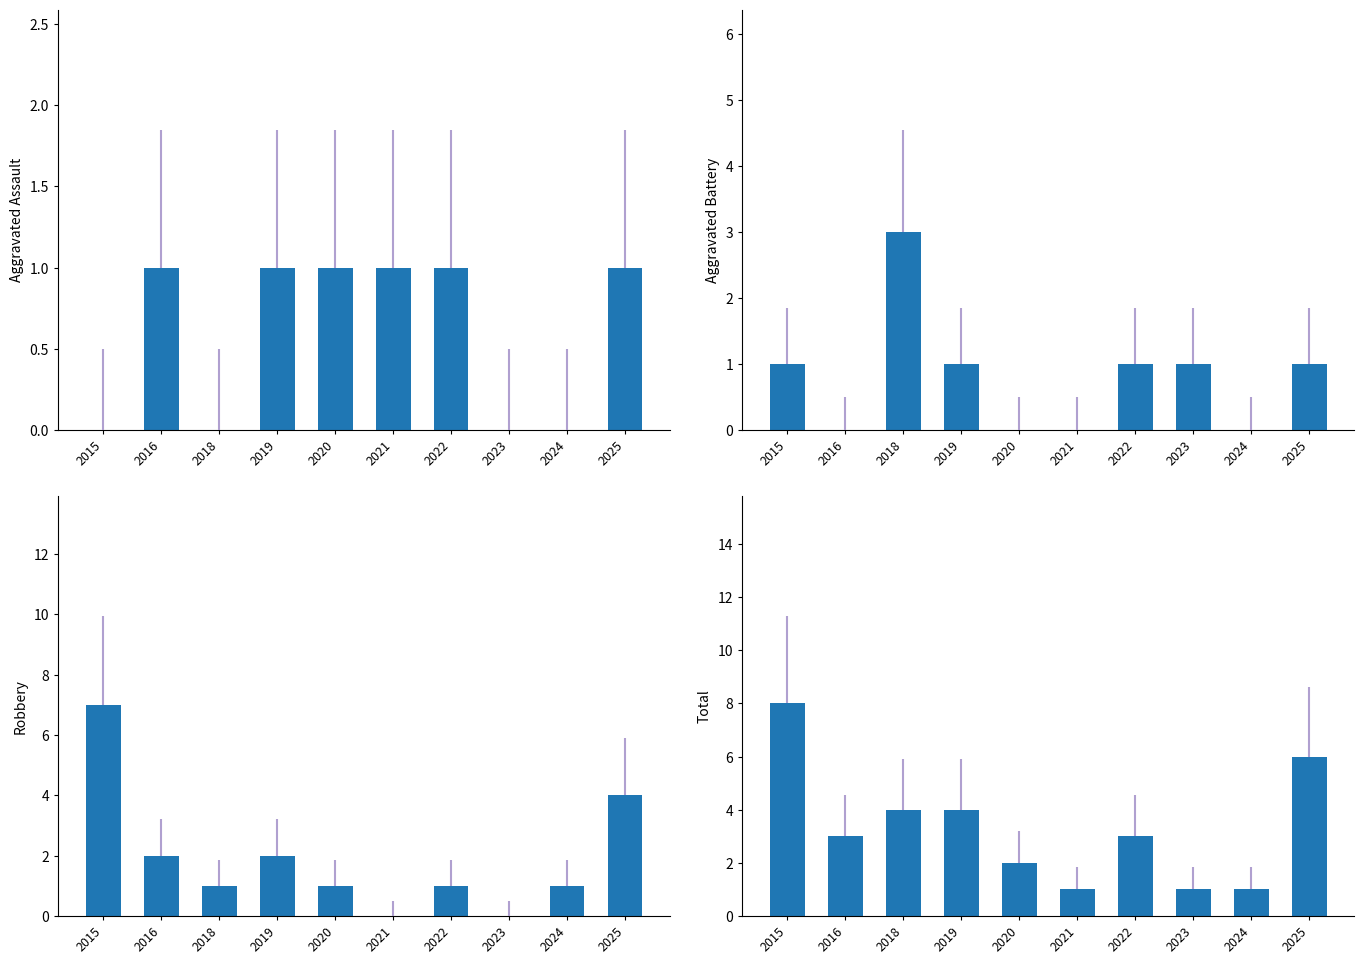

Are the bars horizontal?

No